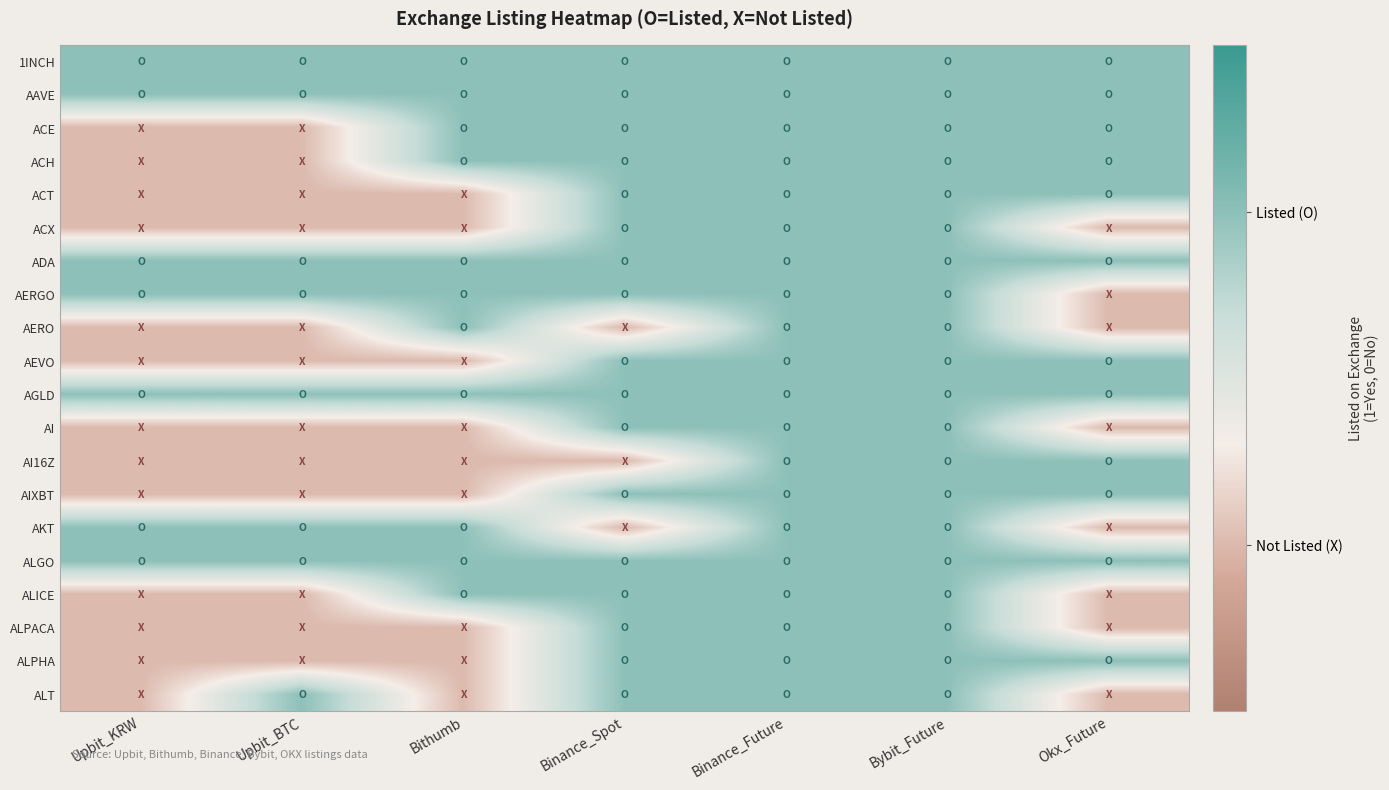

At how many categories does at least one series exceed 0?

7